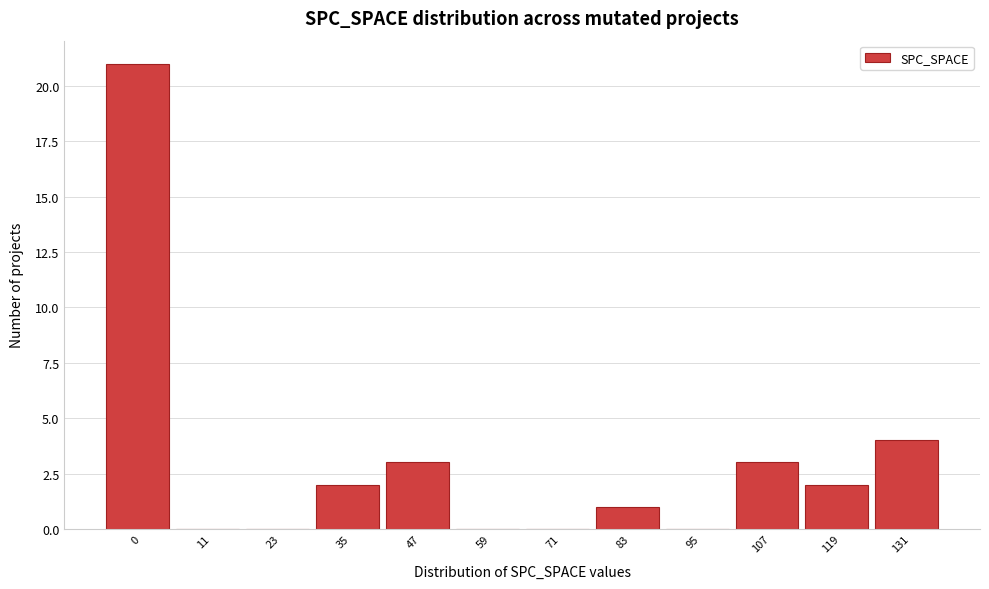

Reading left to right, transcribe all the data shown in this chart.

0=21	11=0	23=0	35=2	47=3	59=0	71=0	83=1	95=0	107=3	119=2	131=4